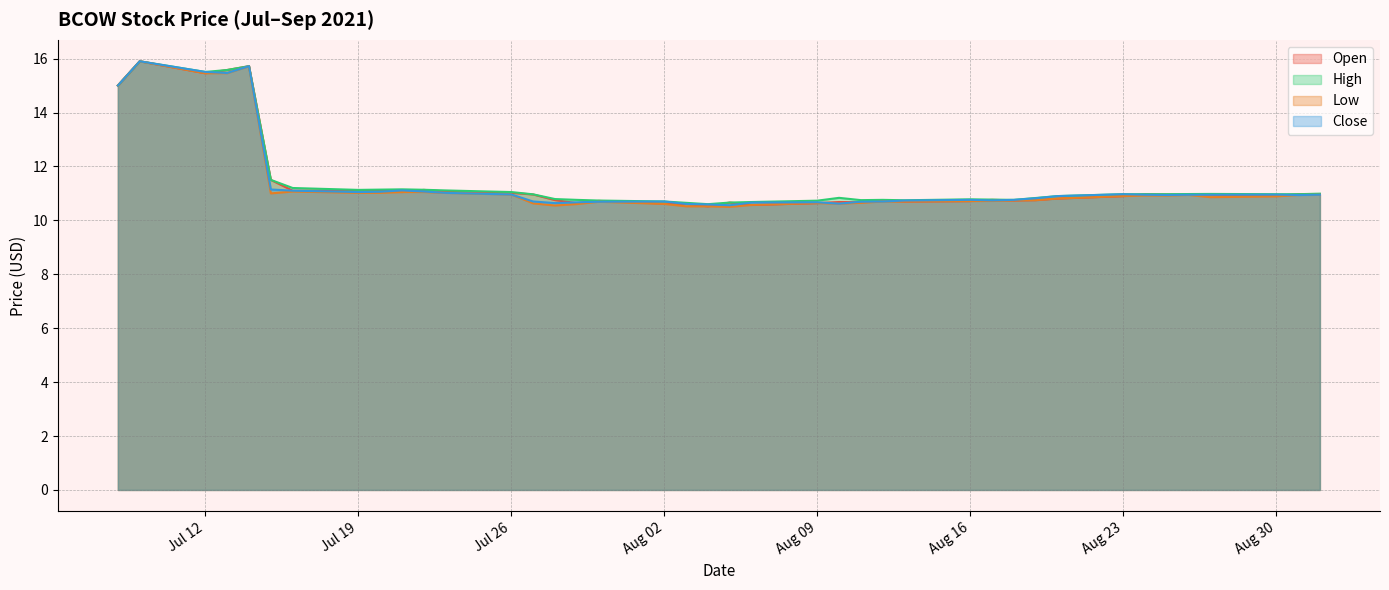

What is the sum of all high values?

459.3